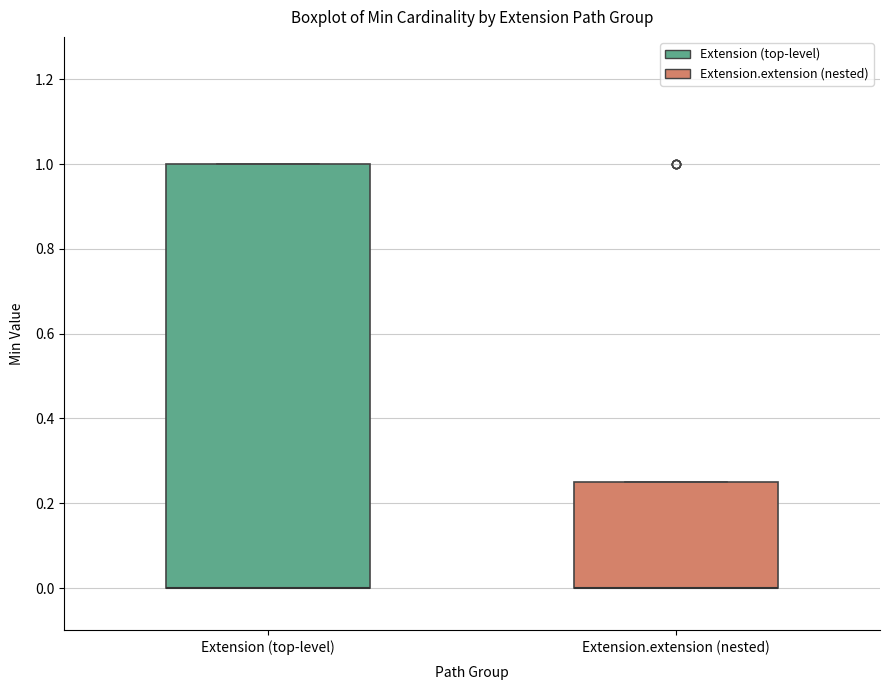

Where is the upper edge of the box for Extension.extension (nested) on the y-axis? The values are not printed on the chart, so give them approximately, as read against the axis.

0.26